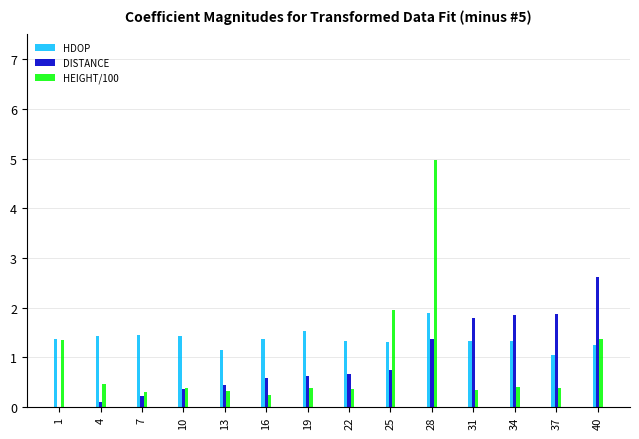

What is the sum of the HDOP values at 1 and 16?

2.7